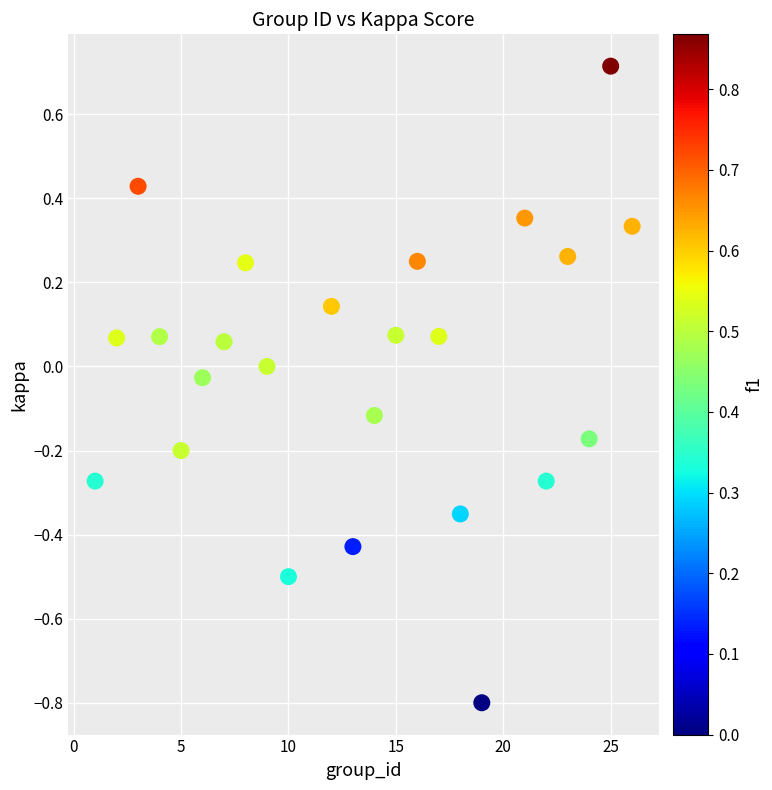

What is the range of Y values (max minus min)?

1.5